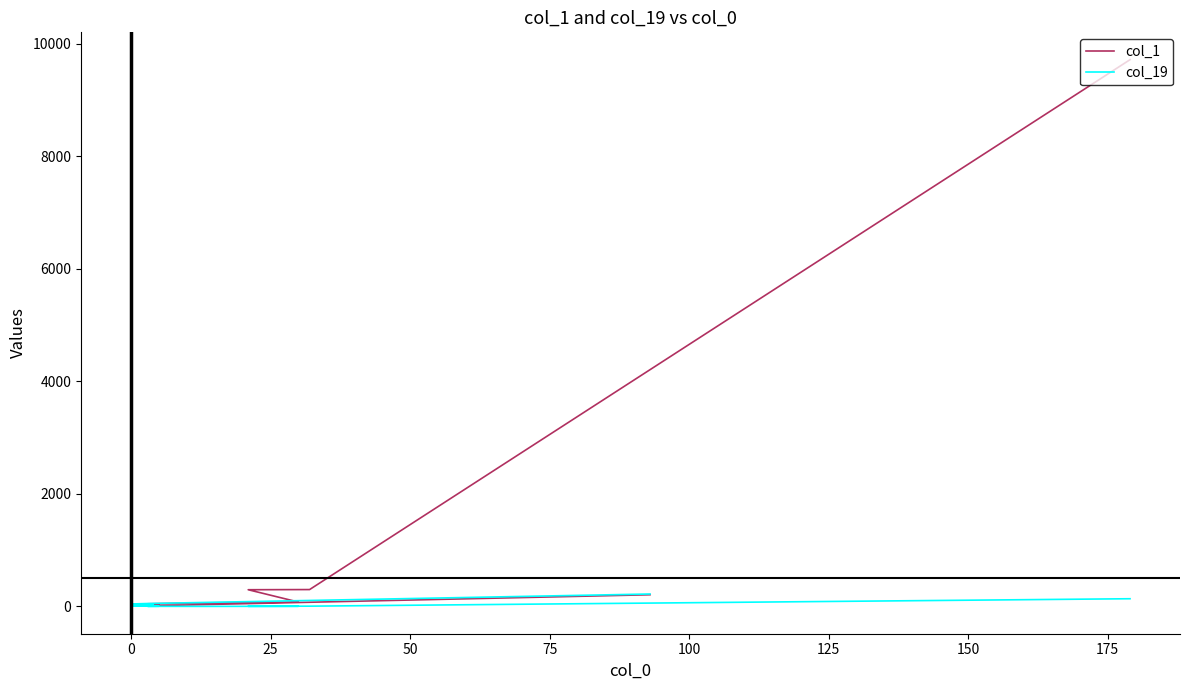

What is the difference between the maximum and minimum values in the col_19 series?

220